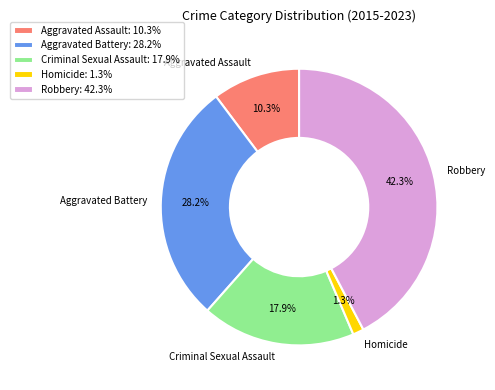

What is the largest slice in the pie chart?

Robbery